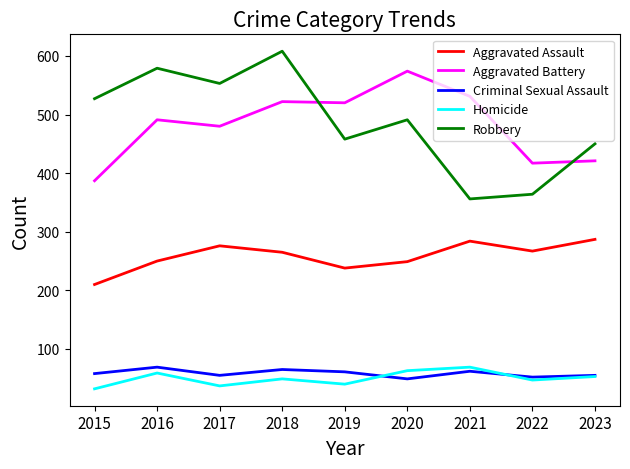

True or false: Criminal Sexual Assault and Aggravated Assault cross at least once.

False